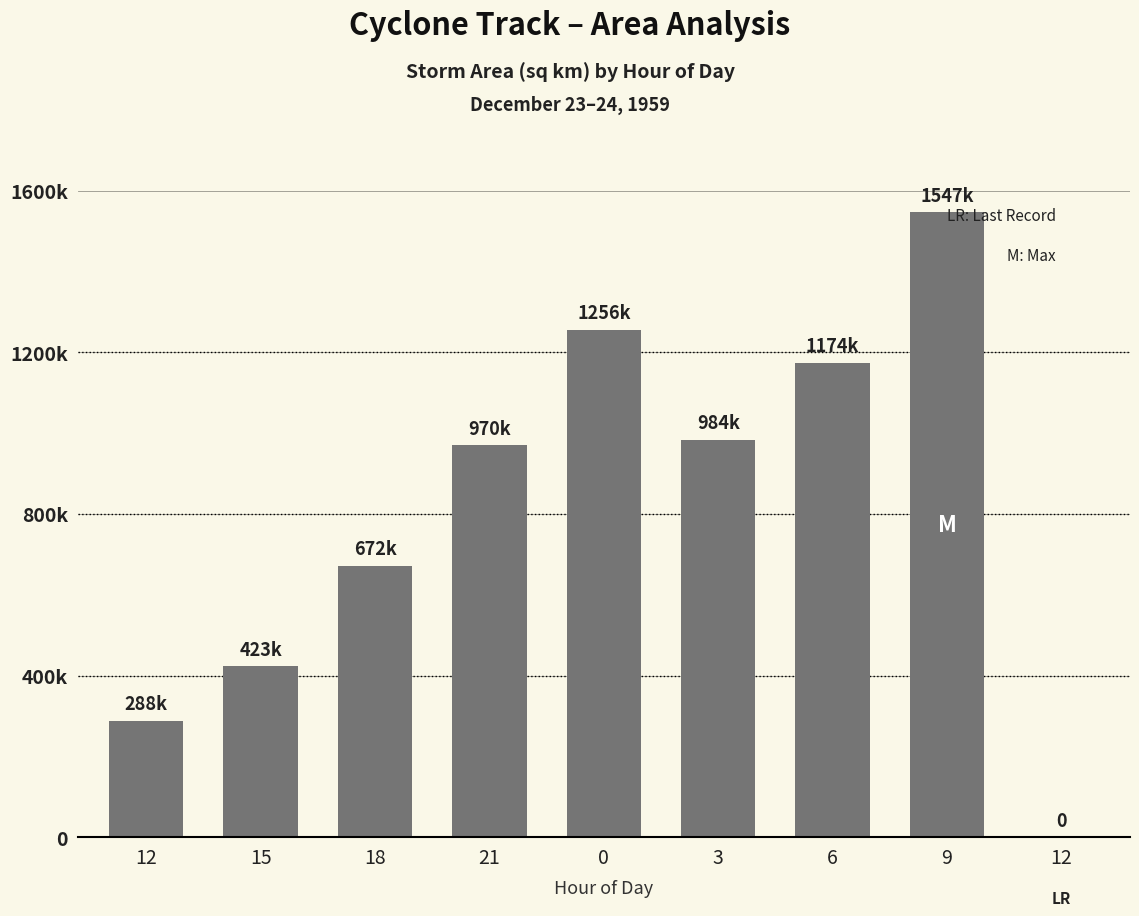

What value does the data have at 18, to the nearest 10?

671880